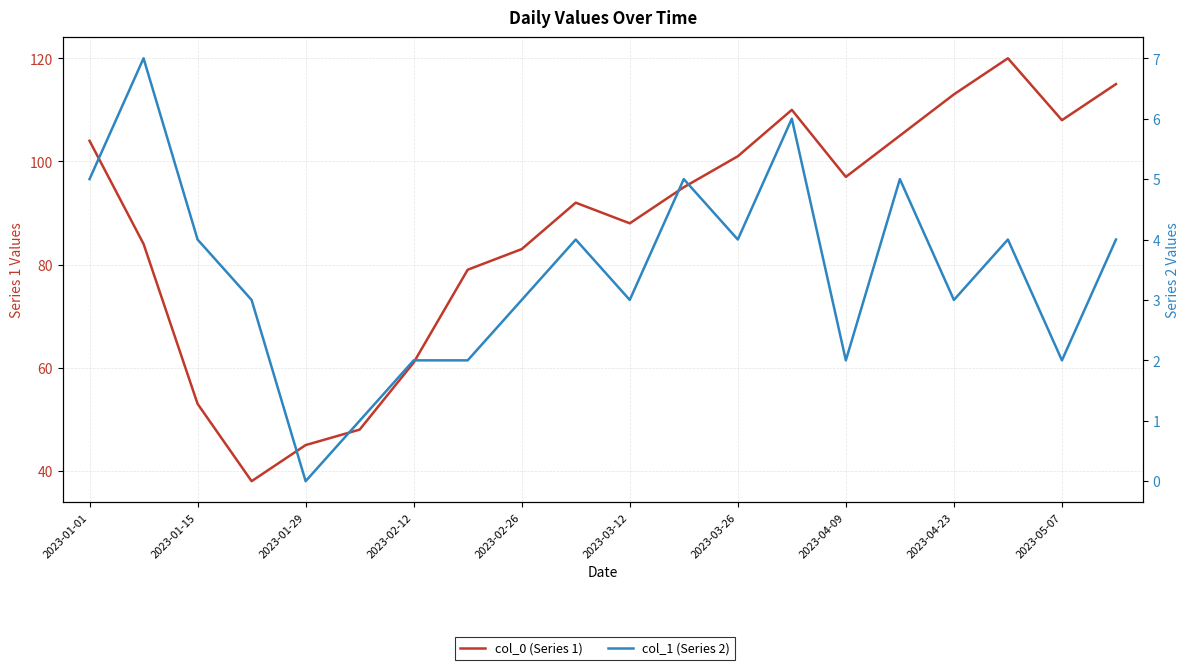

True or false: col_0 (Series 1) and col_1 (Series 2) intersect in this chart.

False